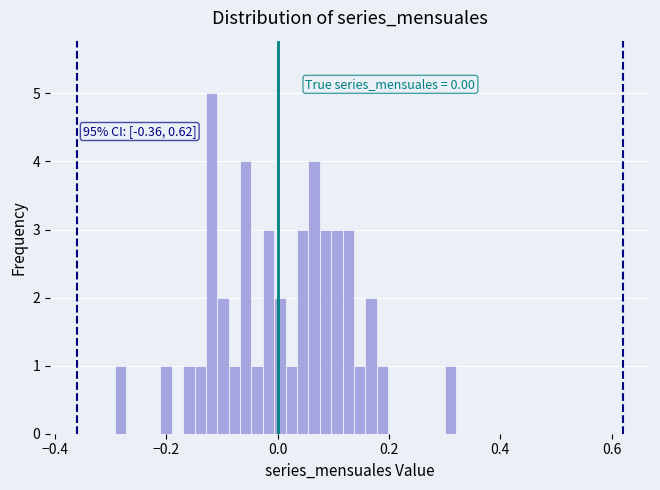

Around what value on the x-axis is the tallest bar? Give the approximate position of its centre, as read against the axis.

-0.12